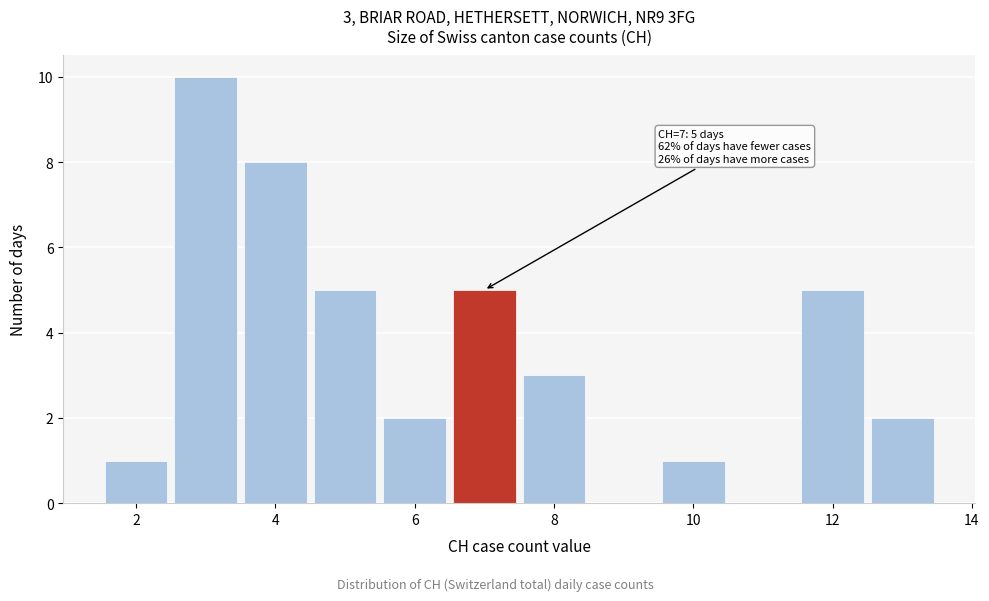

Over which range of the x-axis is the bar tallest?

2.5 to 3.5